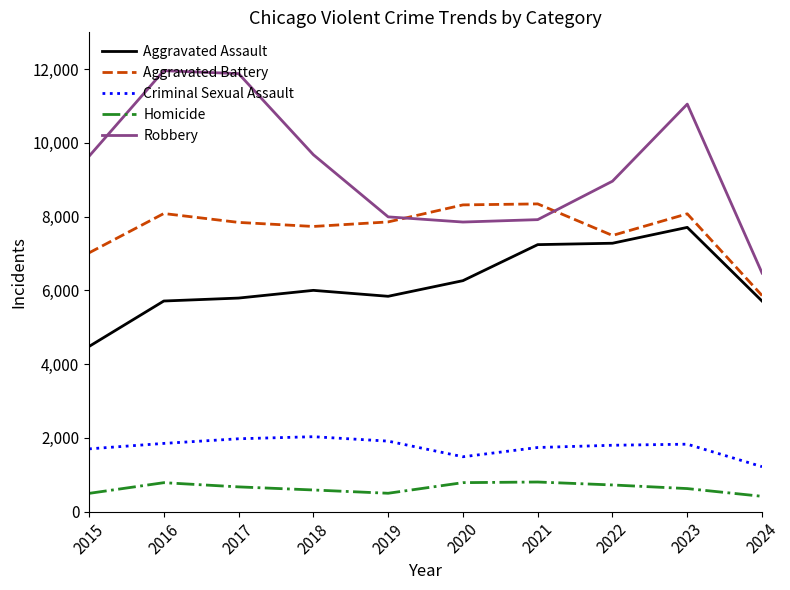

True or false: Criminal Sexual Assault and Aggravated Battery intersect in this chart.

False